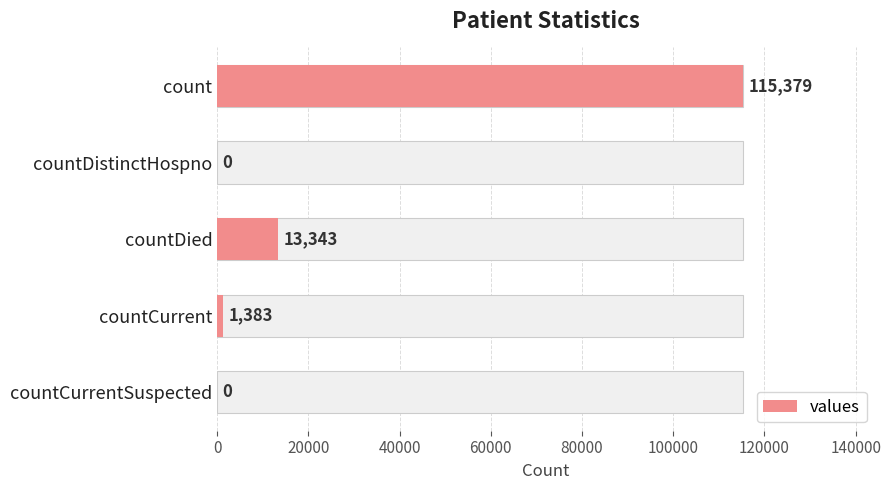

How many data points are less than 1383?

2